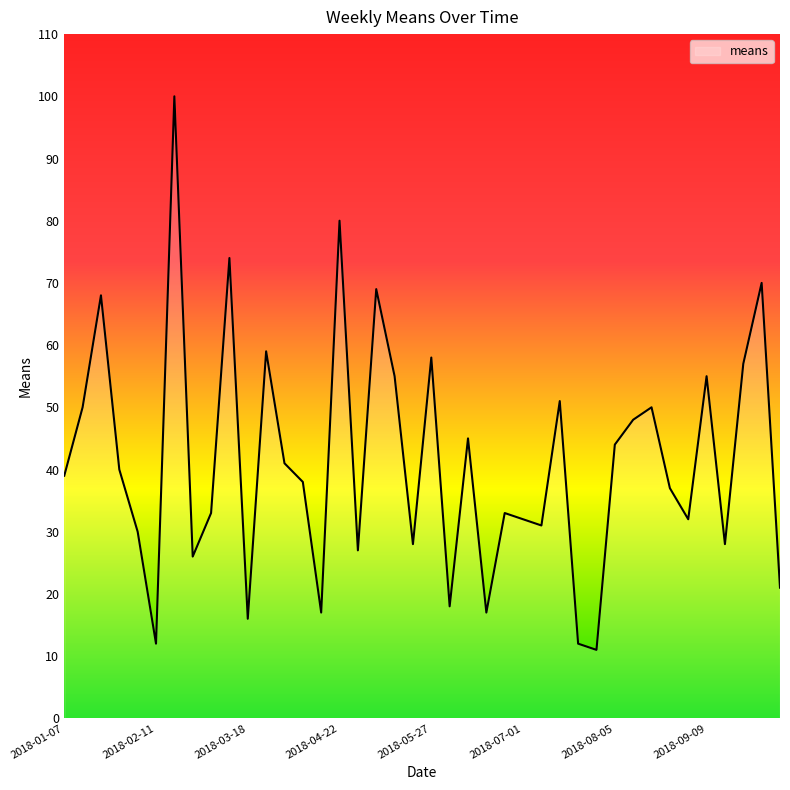

What is the smallest value displayed?

11